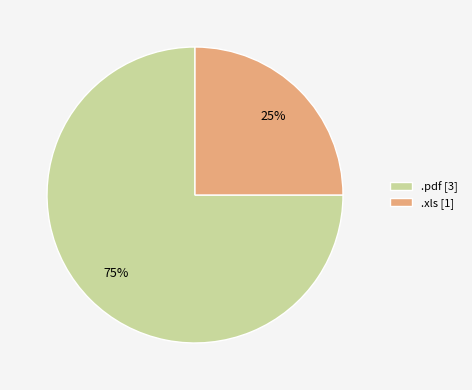

Count the number of slices in the pie.

2